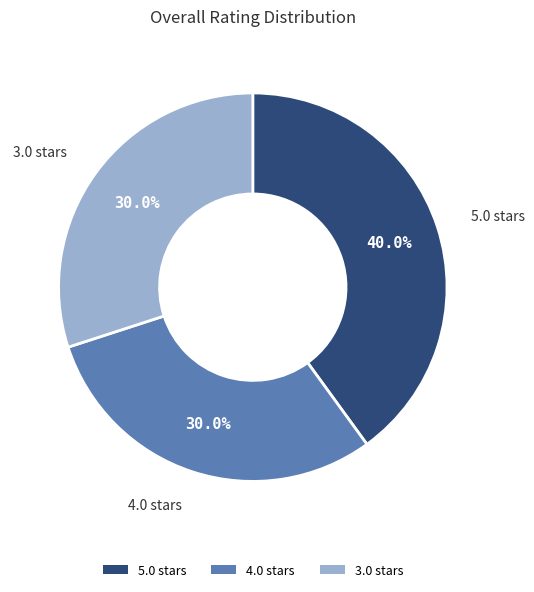

Which has a higher value, 4.0 or 5.0?

5.0